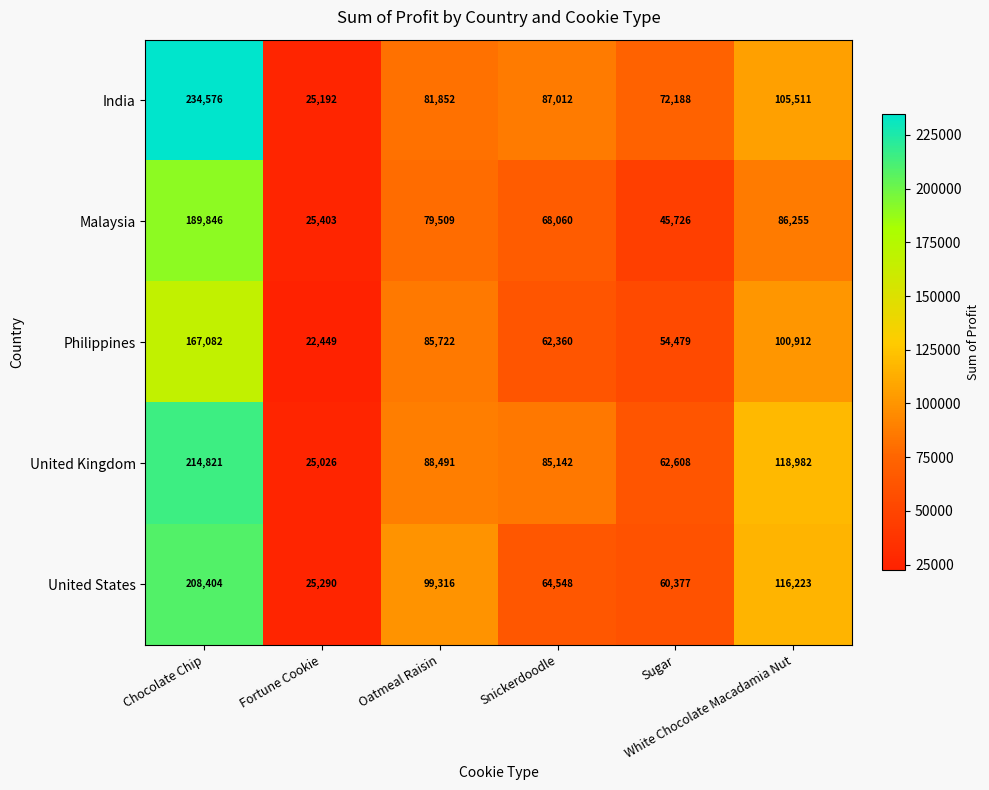

What is the total value across all series at Snickerdoodle?

367122